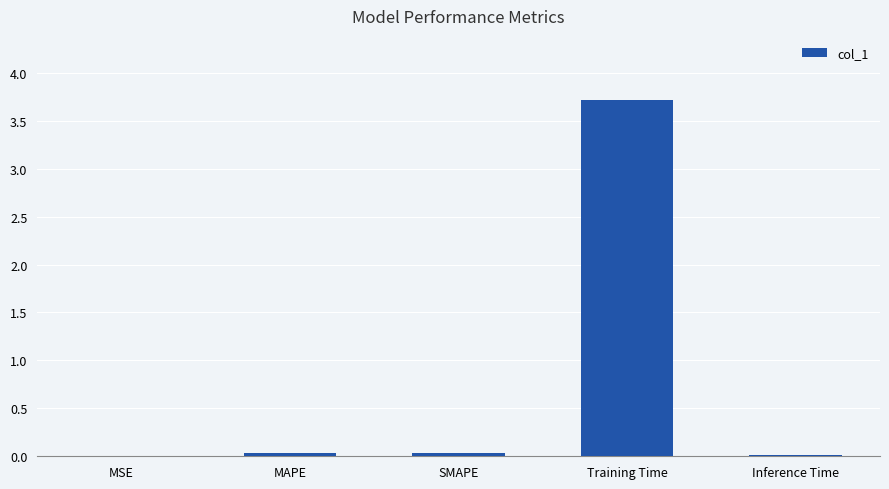

Is it true that the value at MAPE is 0.0?

True